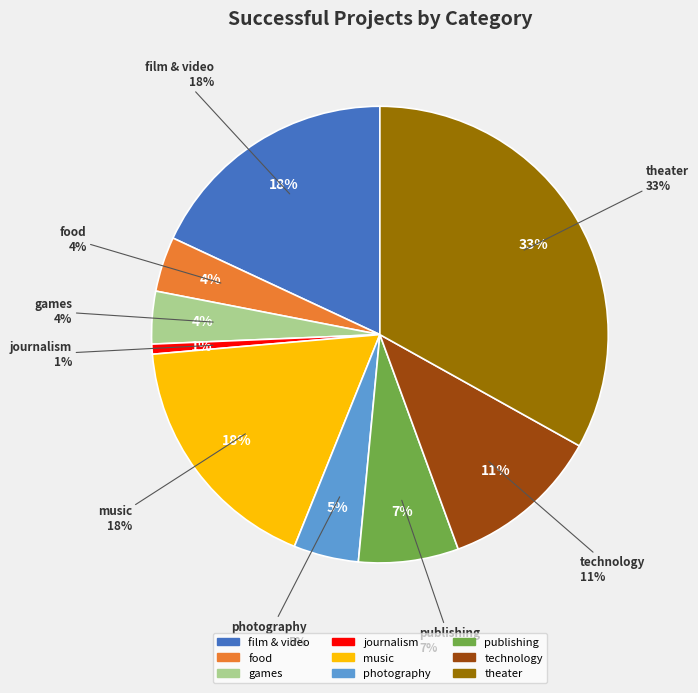

Which category has the biggest portion of the pie?

theater